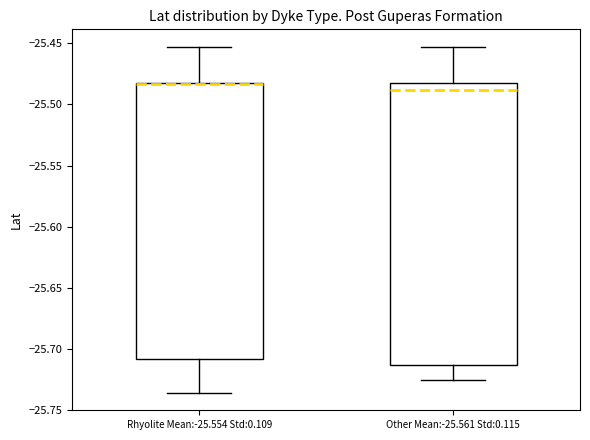

Reading left to right, read every box against the y-axis: the position of its median line, the range the box covers, and the ends of its whiskers. The values are not printed on the chart, so give them approximately, as read against the axis.

Rhyolite Mean:-25.554 Std:0.109: median -25.485 (drawn on the box's upper edge), box -25.710 to -25.485, whiskers -25.735 to -25.455
Other Mean:-25.561 Std:0.115: median -25.490, box -25.715 to -25.485, whiskers -25.725 to -25.455